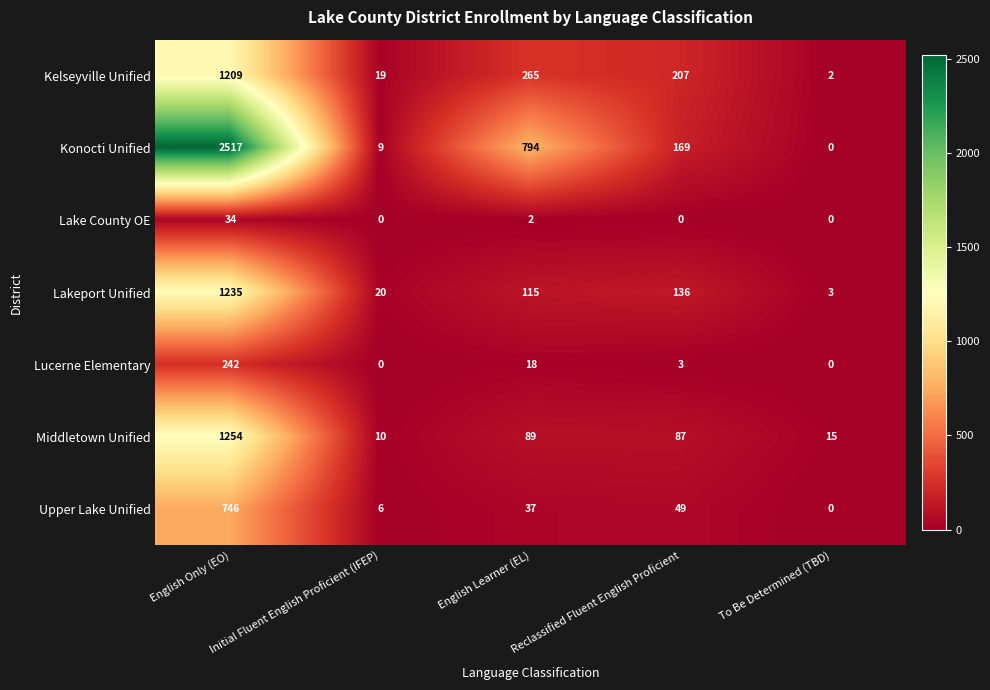

Rank the categories by Konocti Unified value from lowest to highest.

To Be Determined (TBD), Initial Fluent English Proficient (IFEP), Reclassified Fluent English Proficient, English Learner (EL), English Only (EO)